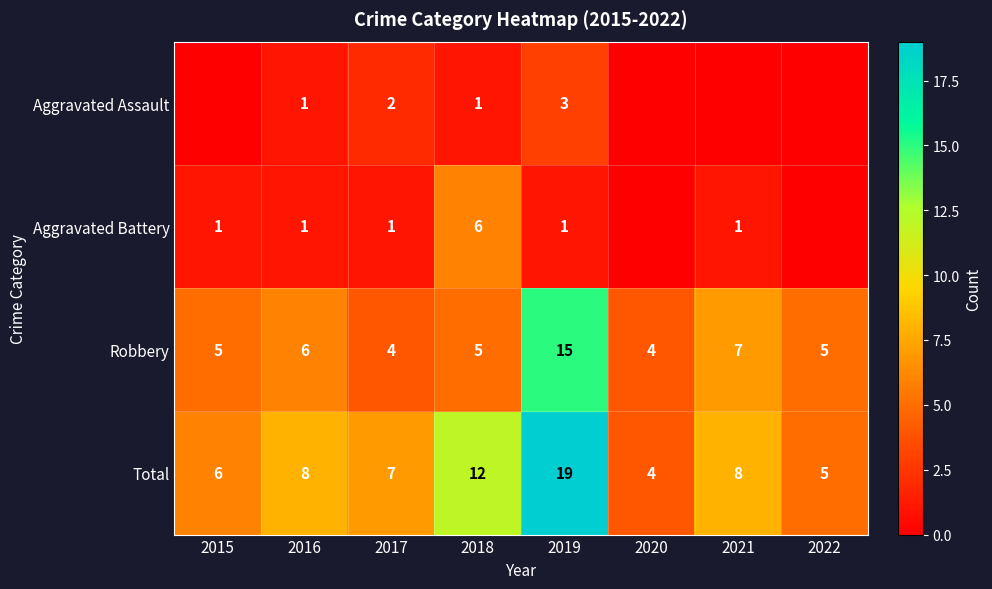

What is the maximum value for Robbery?

15